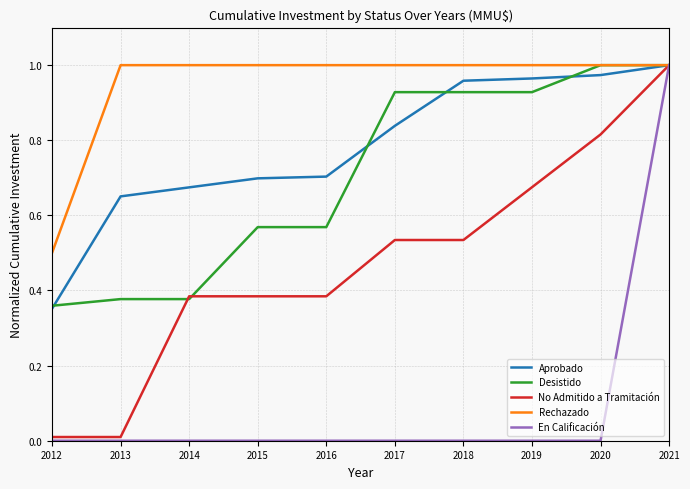

Between 2016 and 2017, which series saw the biggest shift?

Desistido